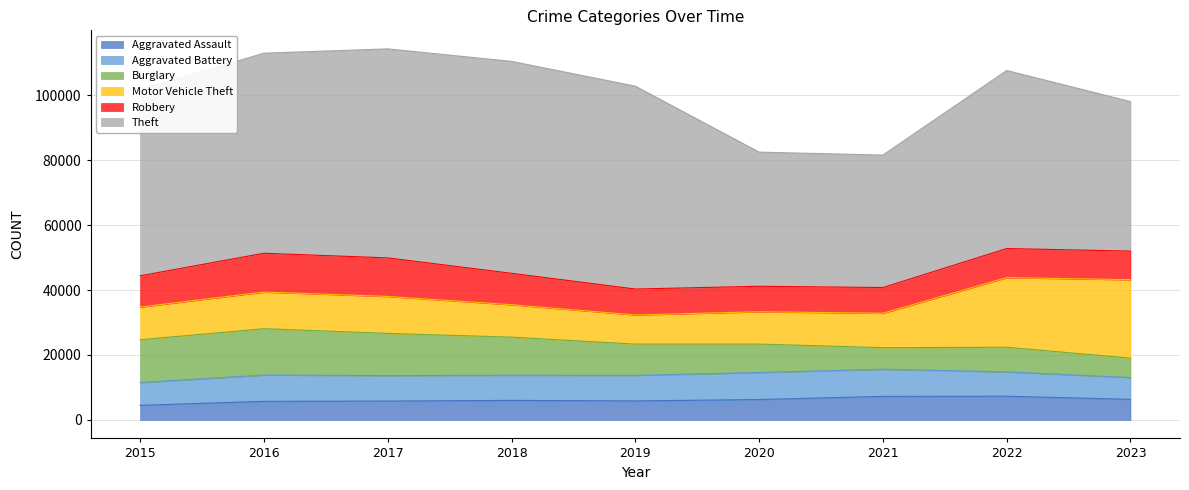

What is the total value across all series at 2018?

110436